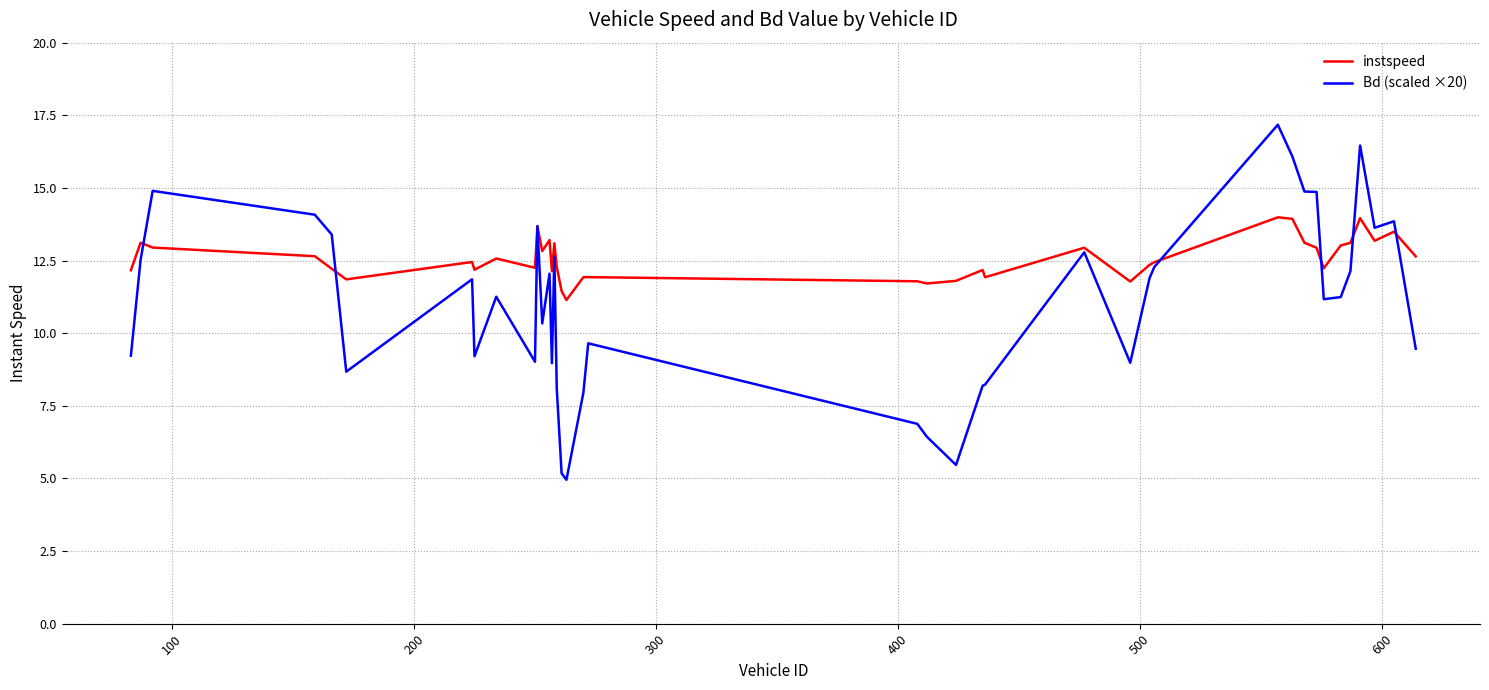

What is the average value of the Bd (scaled ×20) series?

11.0